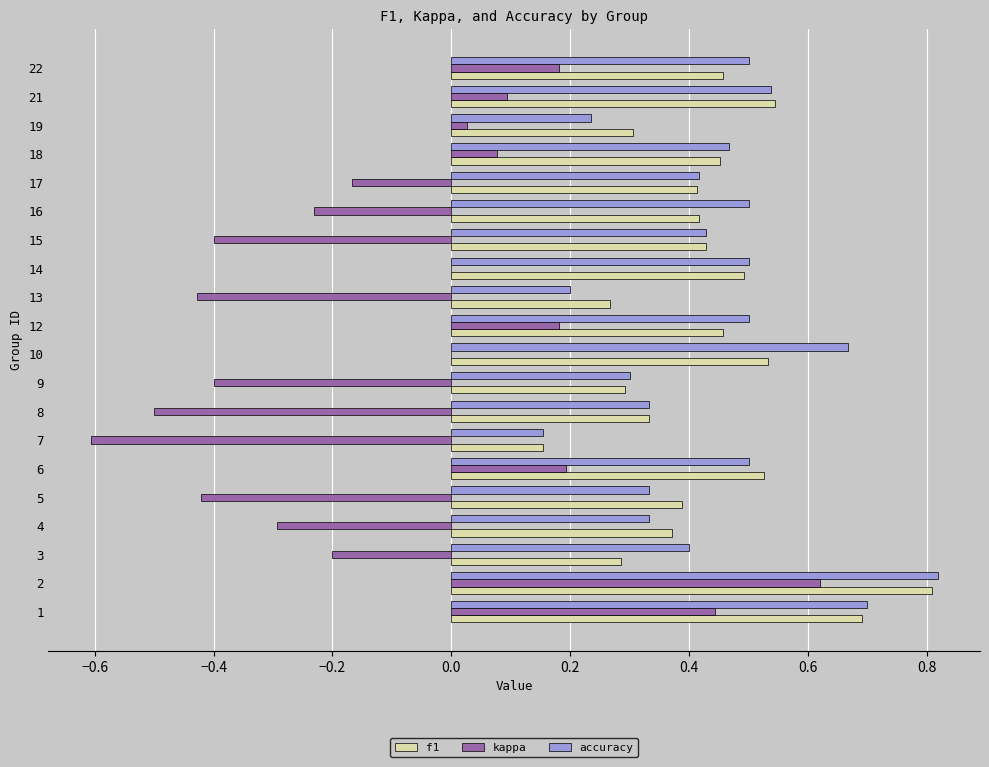

What is the sum of all f1 values?

8.6